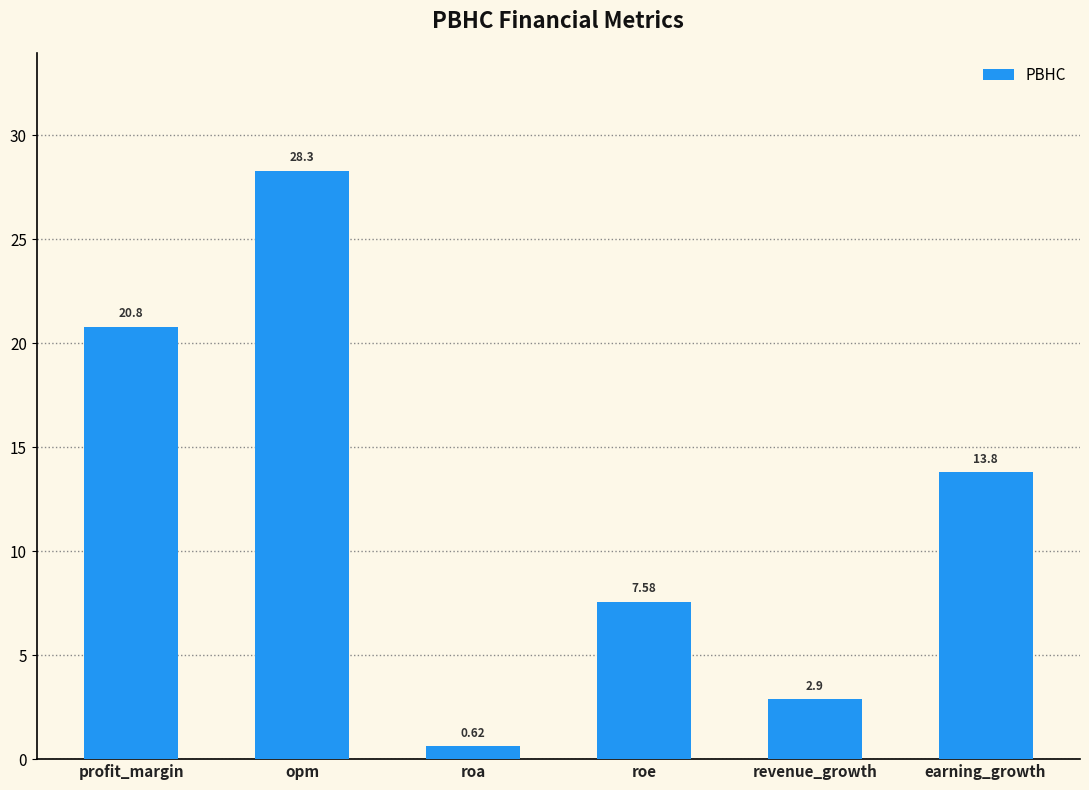

List the labels in order of value, smallest first.

roa, revenue_growth, roe, earning_growth, profit_margin, opm